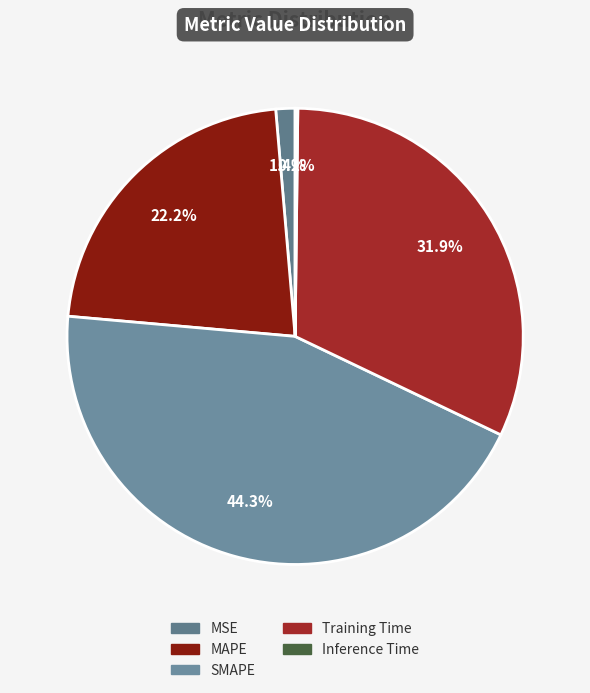

How many segments does this pie chart have?

5